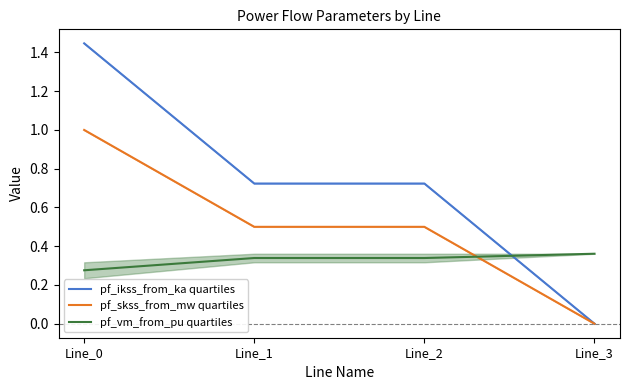

What is the value of the pf_vm_from_pu quartiles point at the 4th from the left?

0.4